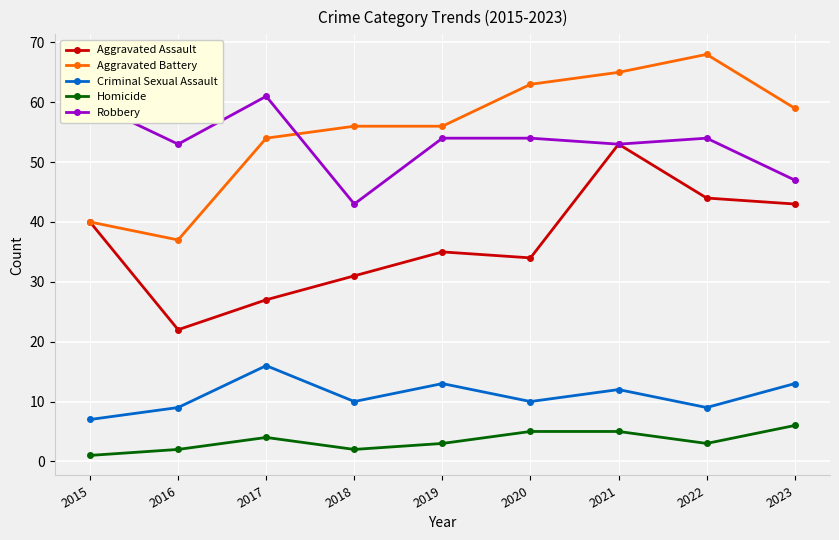

What is the total value across all series at 2019?

161